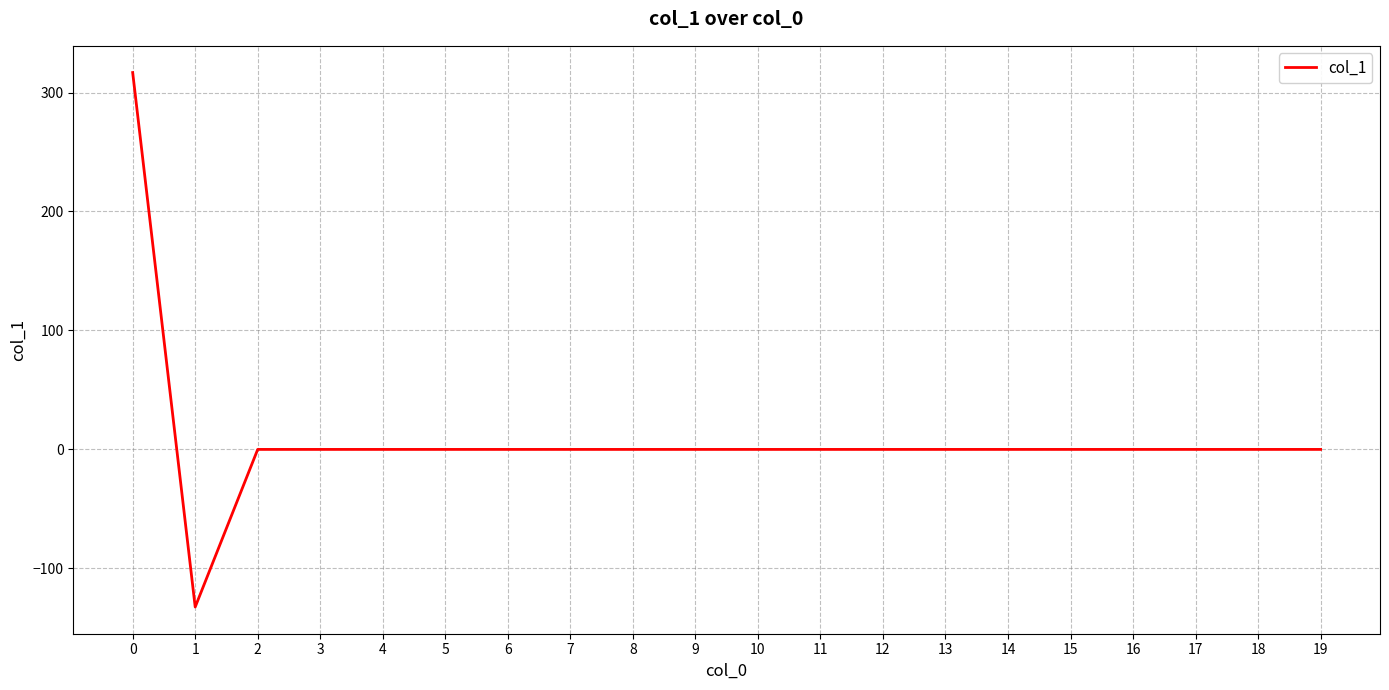

How many lines are shown in the chart?

1